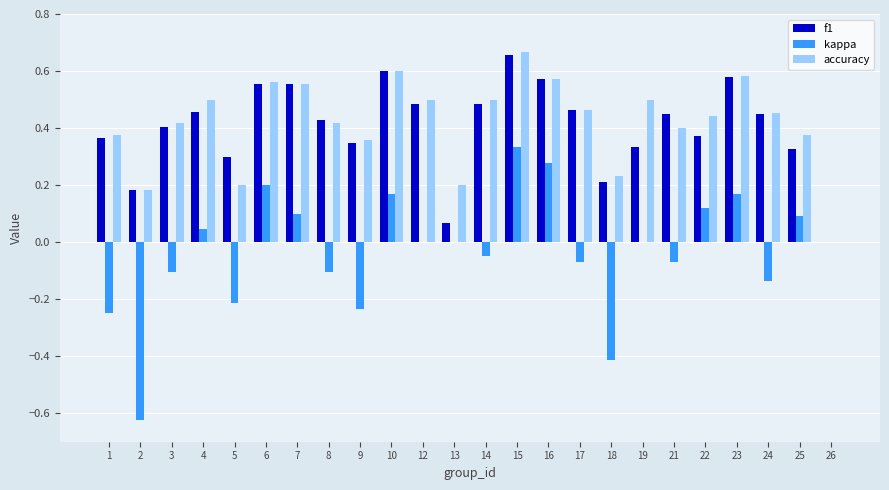

True or false: f1 has a value of 0.3 at 9.

True